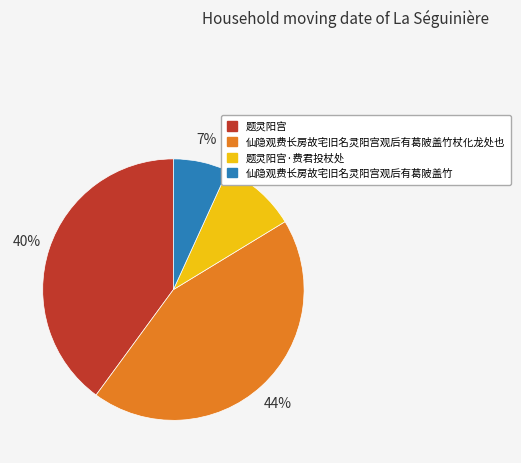

Is there a majority slice in this chart?

No